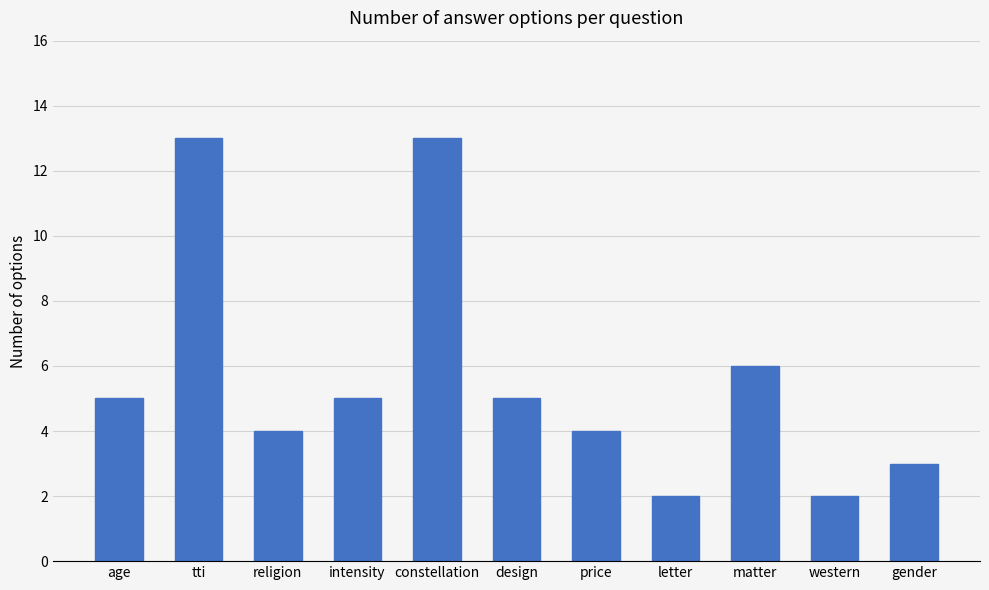

What is the greatest value displayed?

13